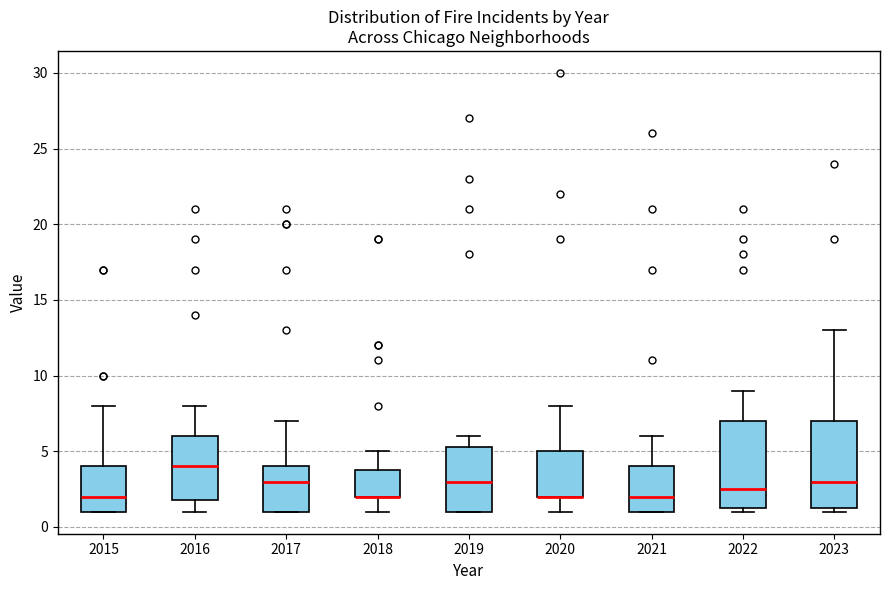

Where does the upper whisker of the box at x = 2020 end on the y-axis? The values are not printed on the chart, so give them approximately, as read against the axis.

8.0